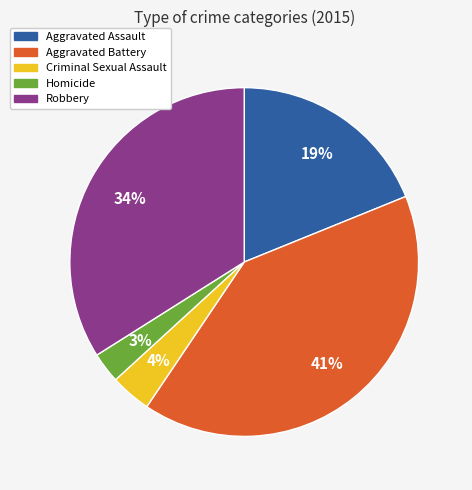

To the nearest percent, what portion does Aggravated Battery represent?

41%